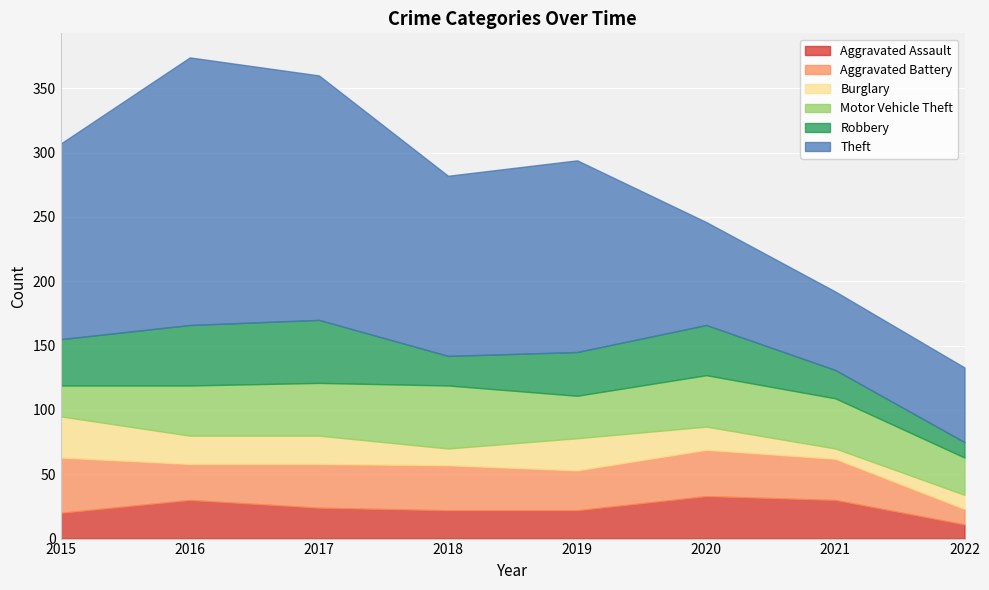

The Theft series shows 100 at 2022. True or false?

False